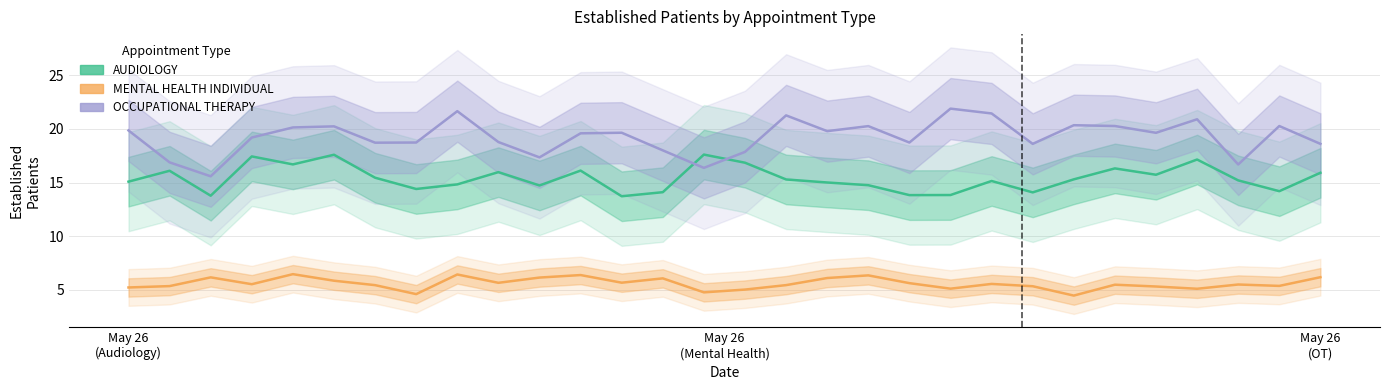

At 24, list the series in order from smallest to largest.

MENTAL HEALTH INDIVIDUAL, AUDIOLOGY, OCCUPATIONAL THERAPY